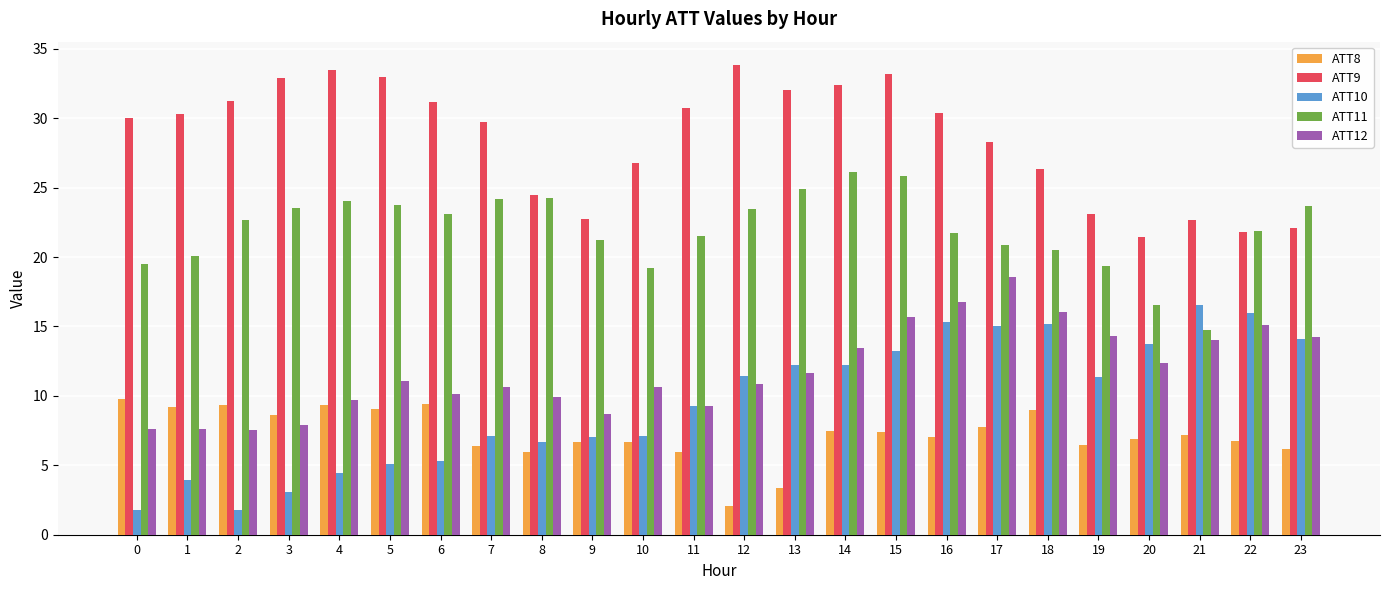

Rank the series by their maximum value, from highest to lowest.

ATT9, ATT11, ATT12, ATT10, ATT8